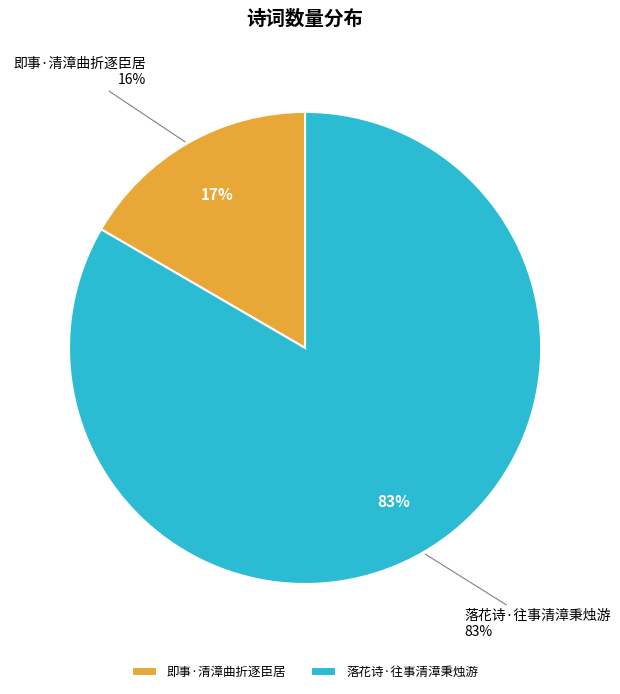

To the nearest percent, what is the average slice percentage?

50%